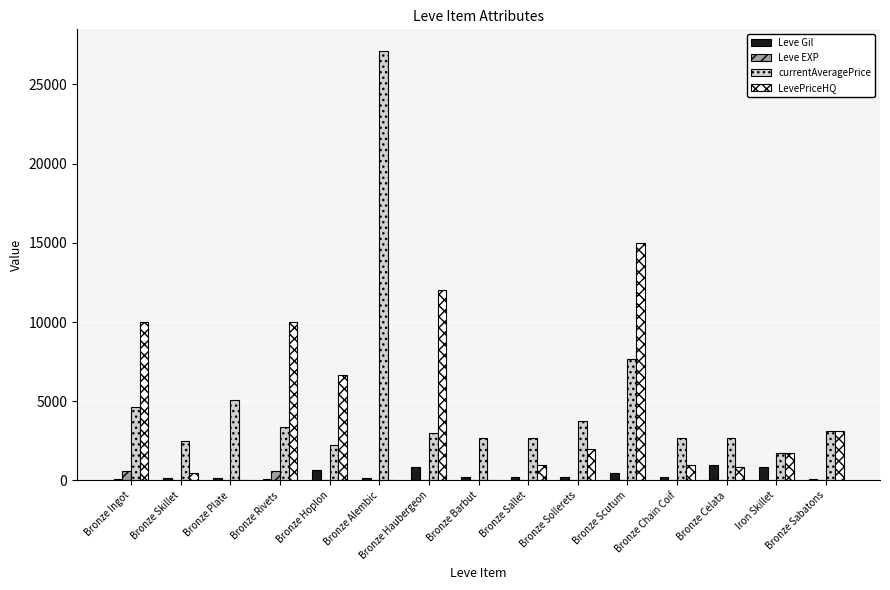

The value of LevePriceHQ at Bronze Plate is 8828.7. True or false?

False